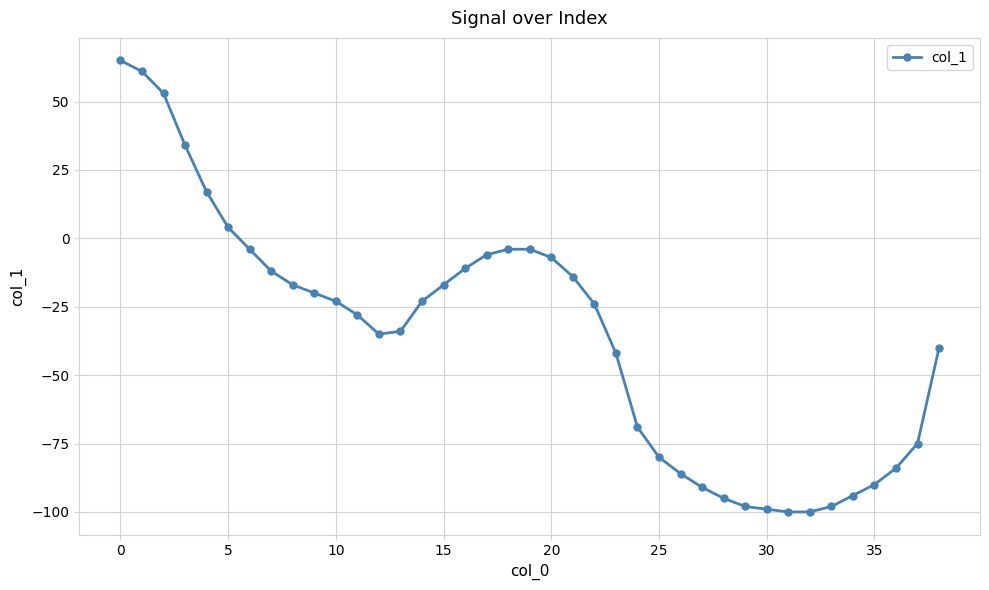

What is the maximum value shown in the chart?

65